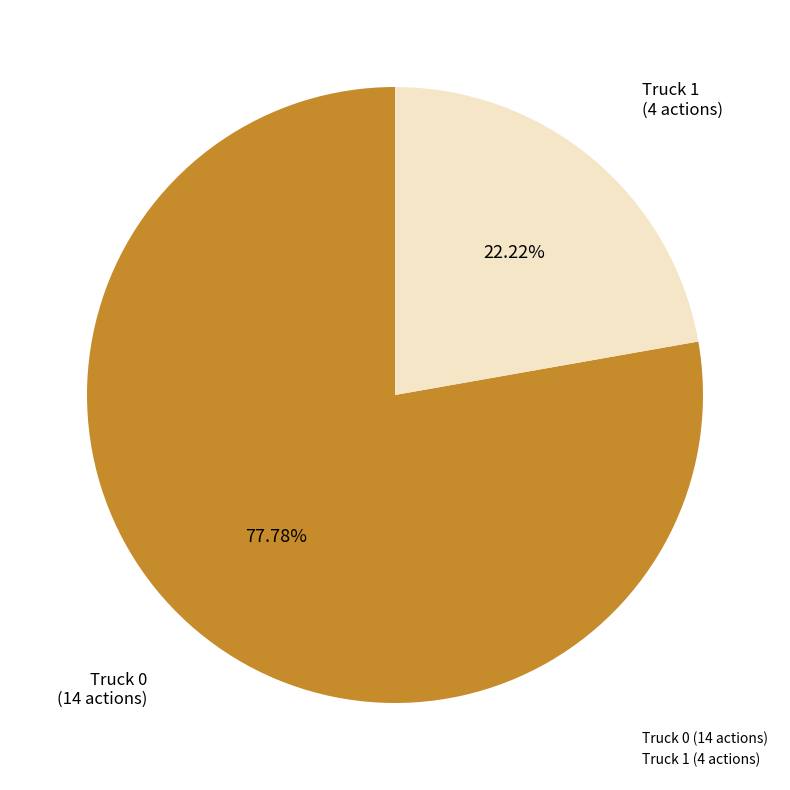

What percentage is the Truck 1 slice, to the nearest percent?

22%